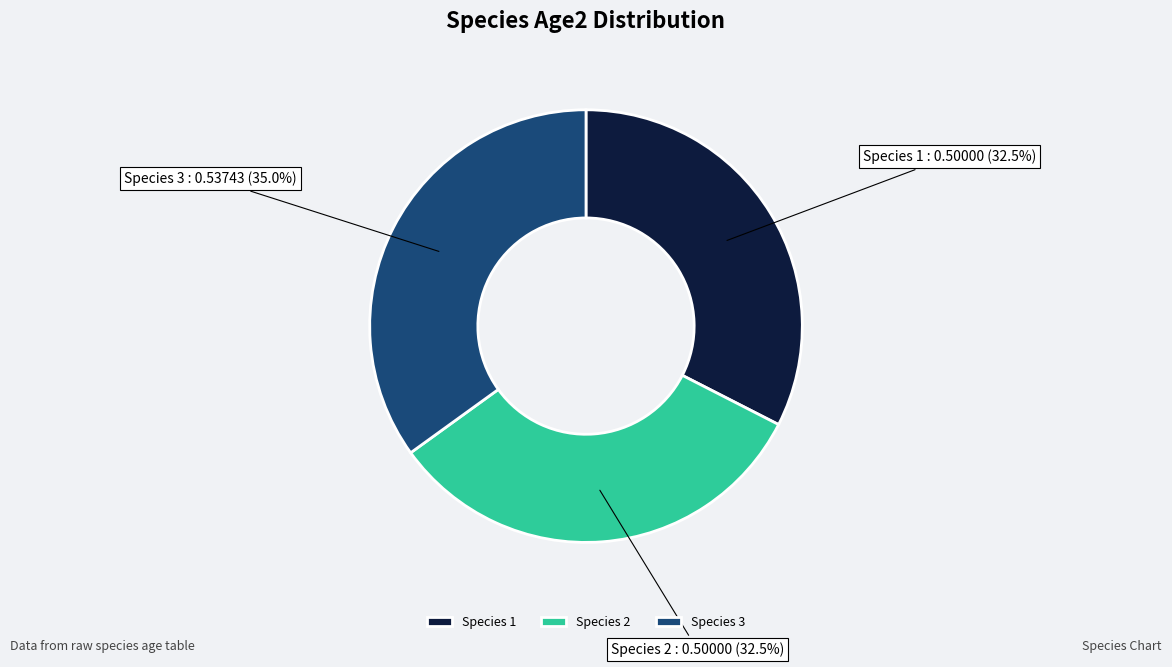

Which slice is the largest?

Species 3